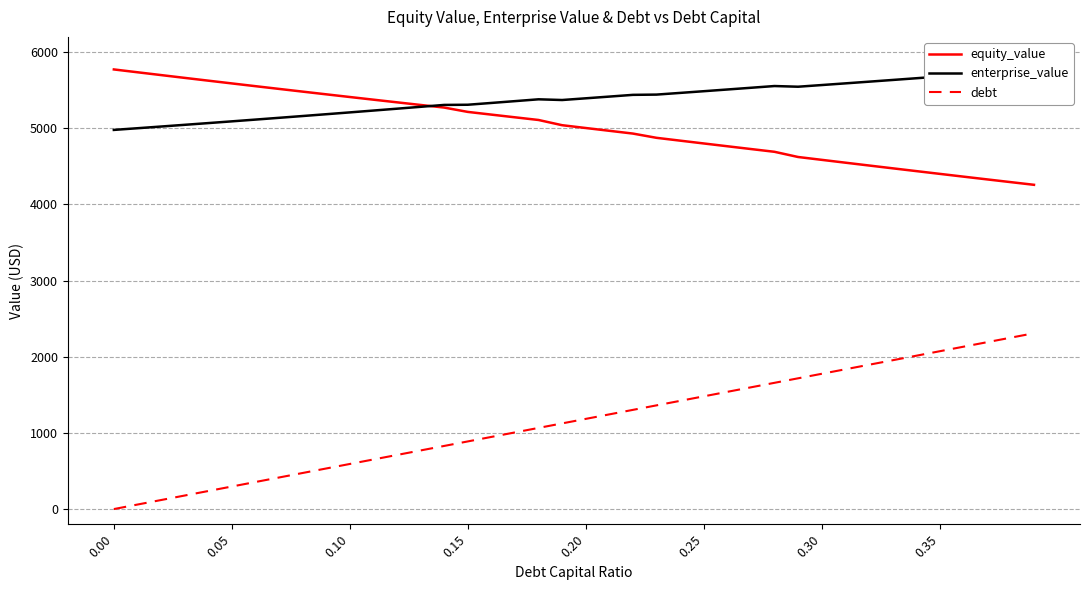

True or false: equity_value and debt intersect in this chart.

False